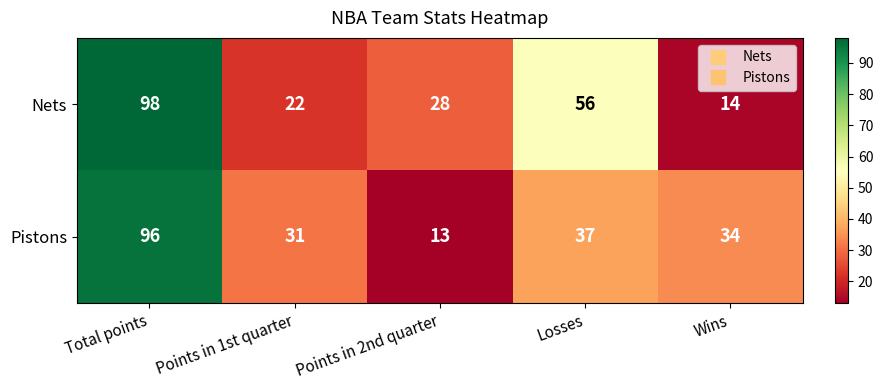

Reading left to right, what are all the values shown in this chart?

Nets: 98	22	28	56	14
Pistons: 96	31	13	37	34